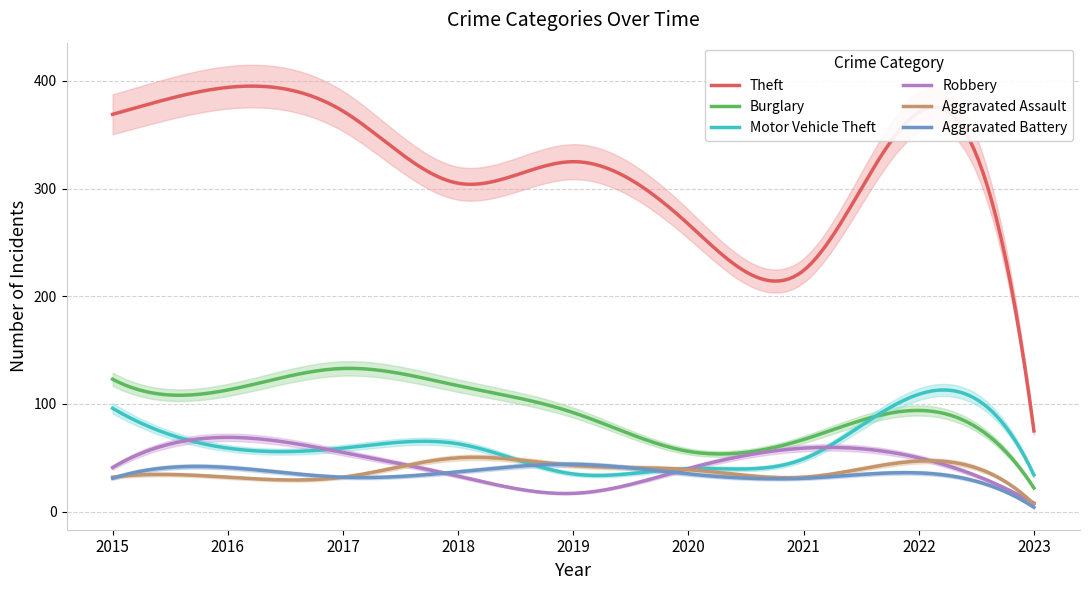

At which label does Motor Vehicle Theft first exceed 59?

2015